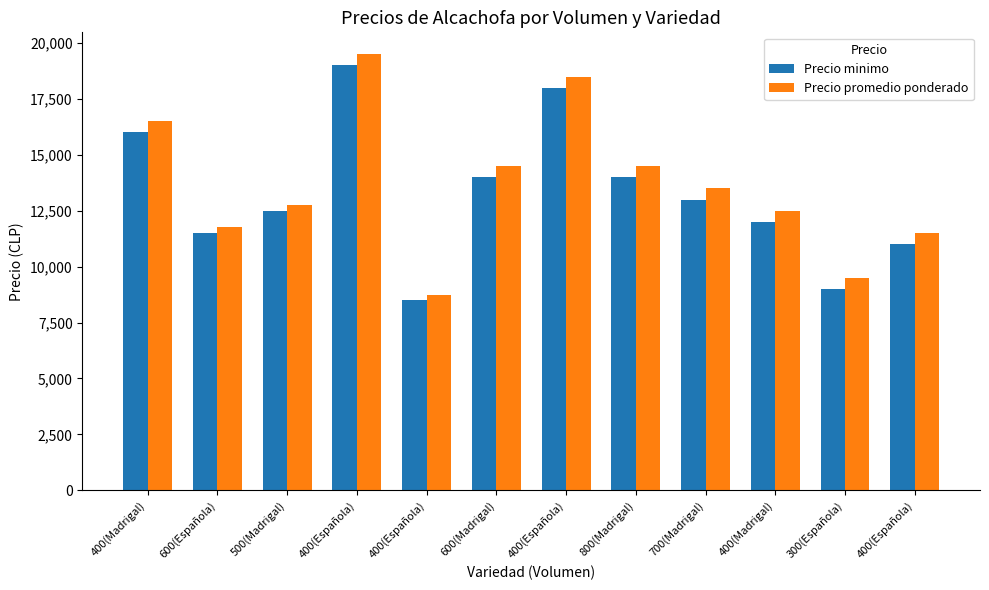

What are all the series names shown in the legend?

Precio minimo, Precio promedio ponderado